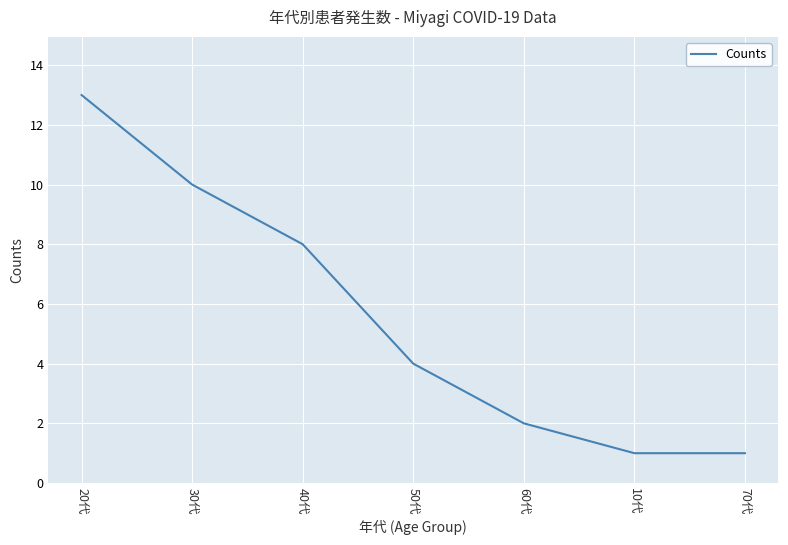

What position from the left is 30代?

2